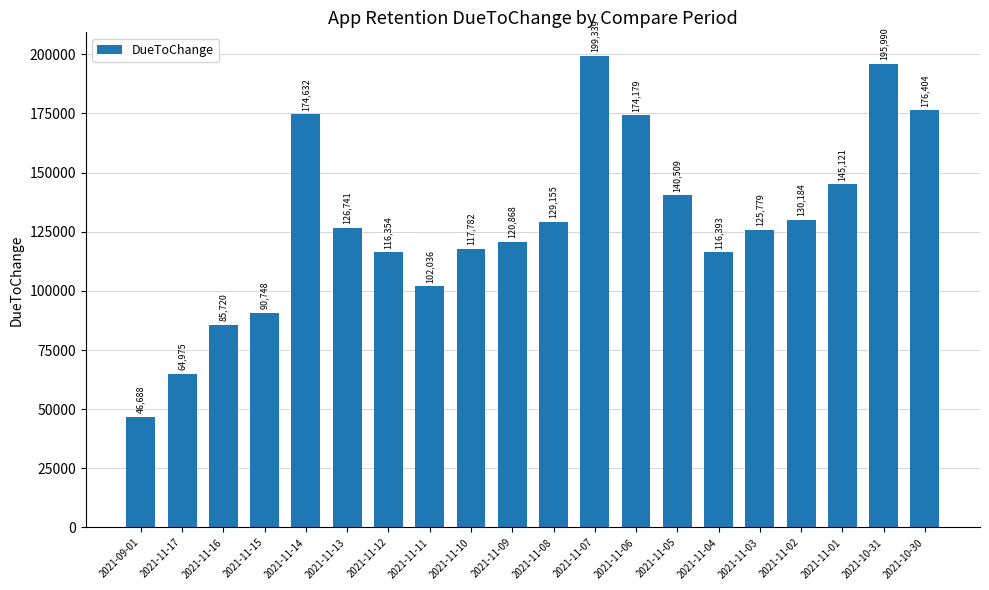

What is the smallest value displayed?

46687.6